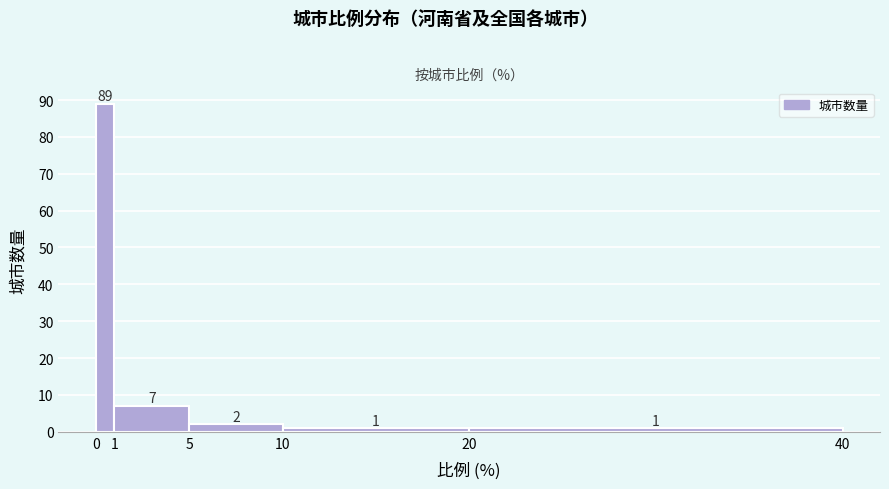

Over which range of the x-axis is the bar tallest?

0 to 1